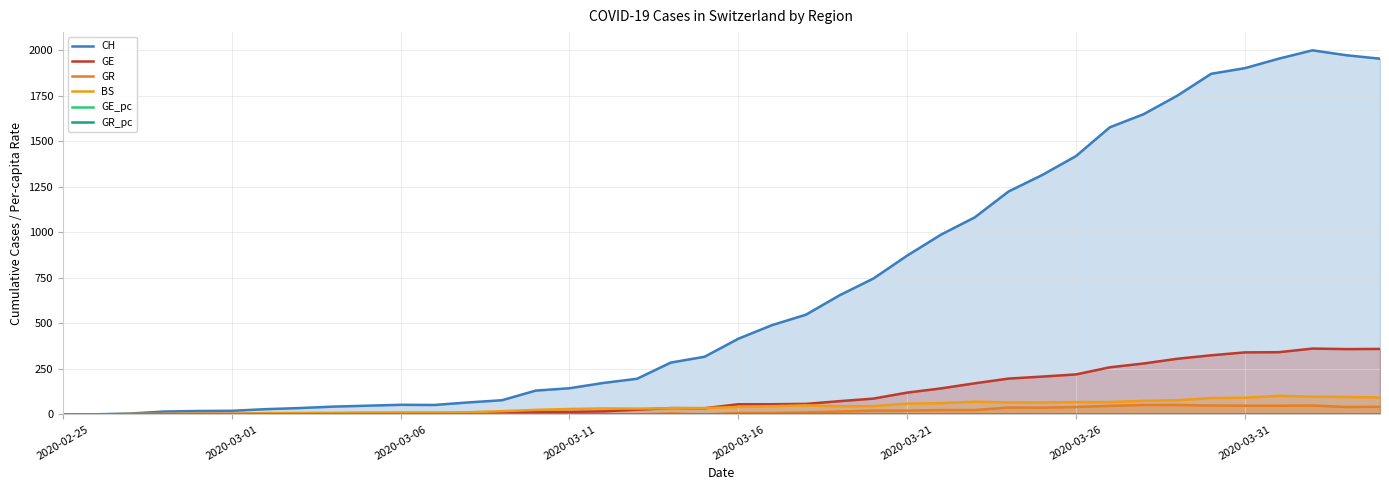

At which category does the chart reach its minimum across all series?

2020-02-25